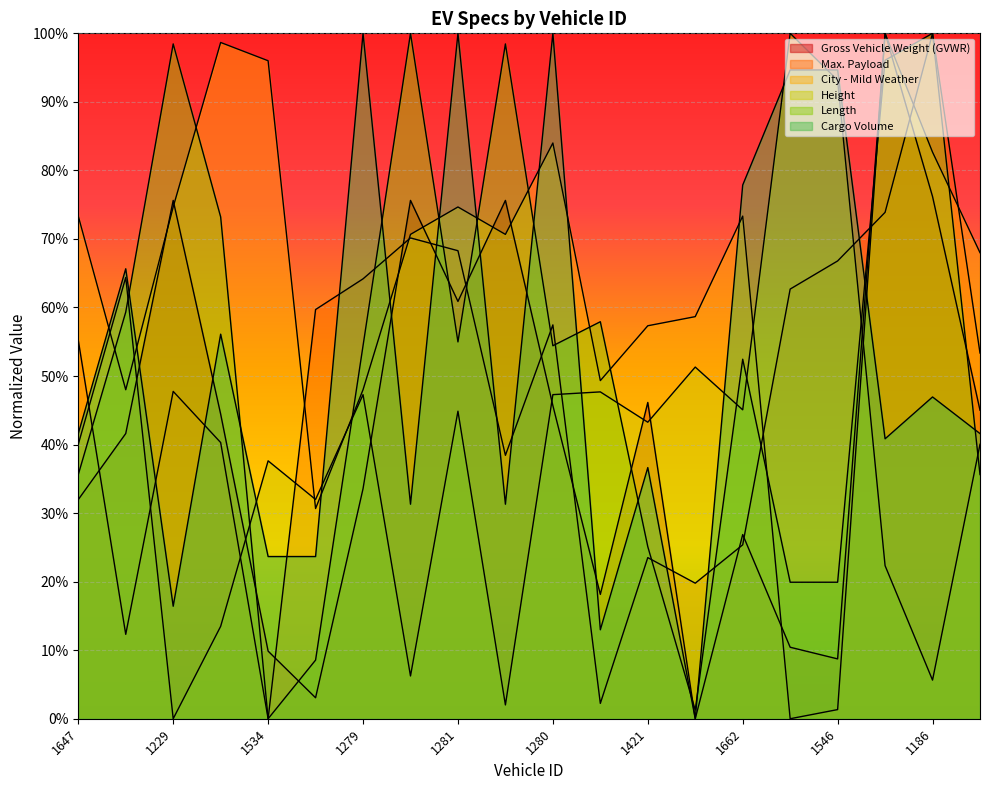

List the series in order of their peak value, highest first.

Gross Vehicle Weight (GVWR), Max. Payload, City - Mild Weather, Height, Length, Cargo Volume